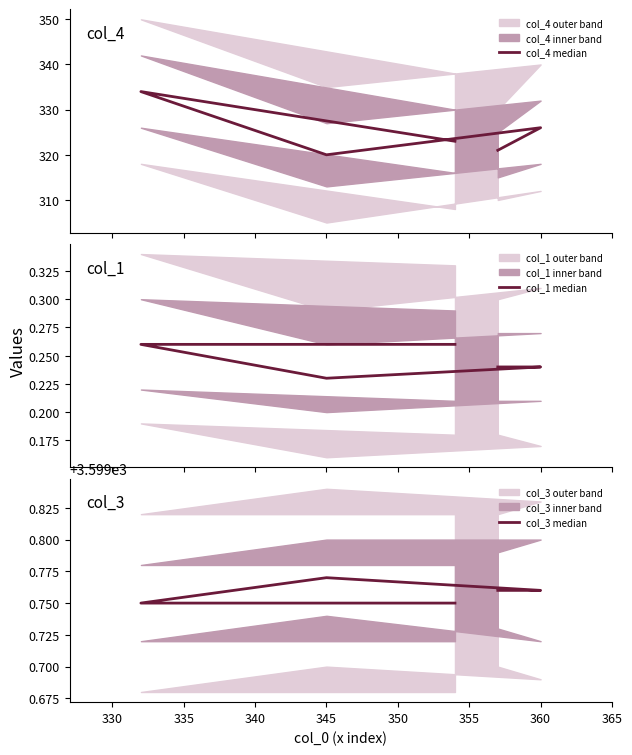

What is the approximate value of col_1 median at 345?

0.2